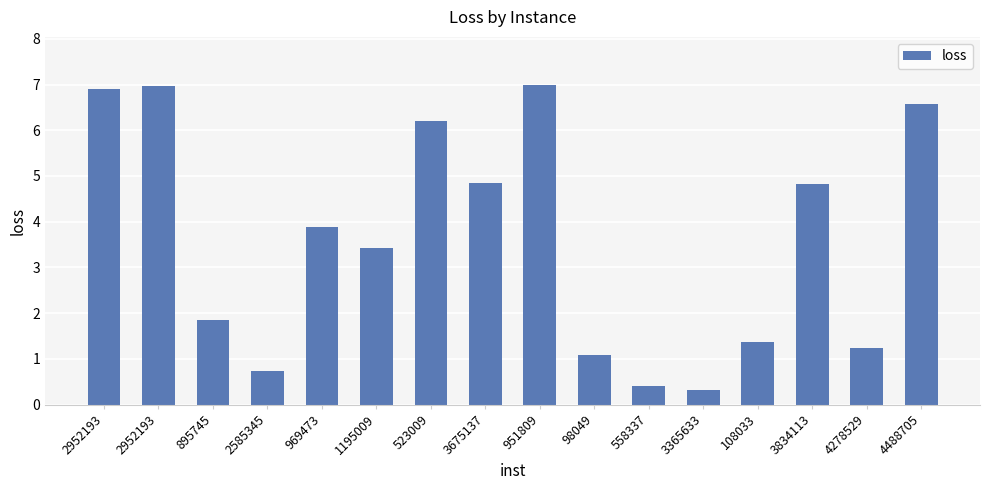

How many bars are there in total?

16